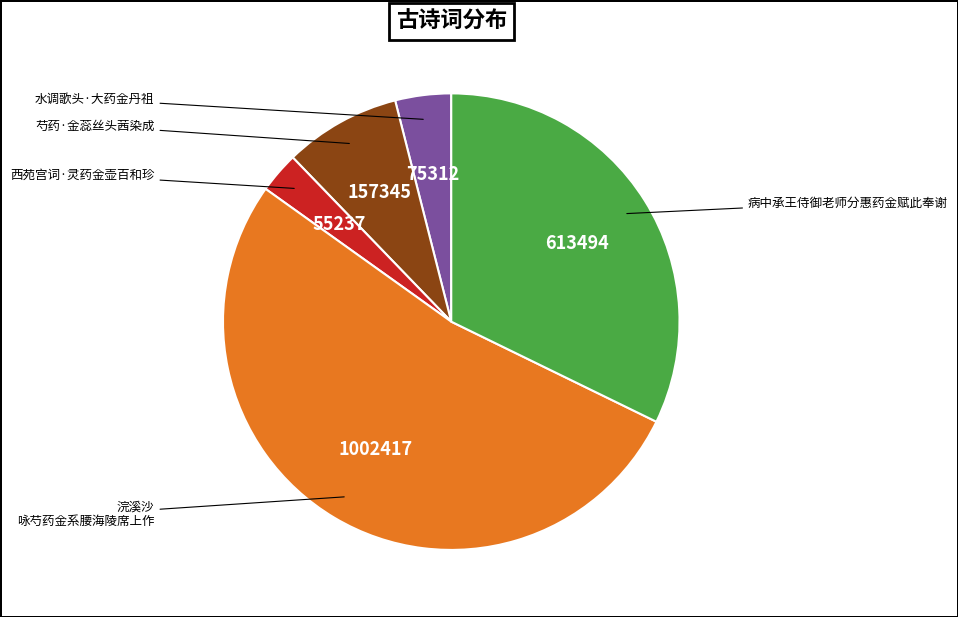

Does any single category account for the majority?

Yes